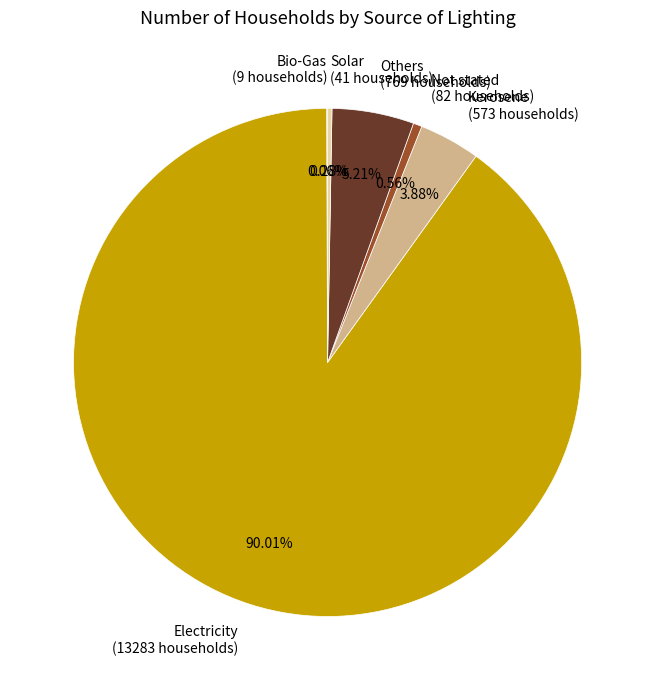

Combined, do Kerosene (573 households) and Solar (41 households) account for over 50%?

No